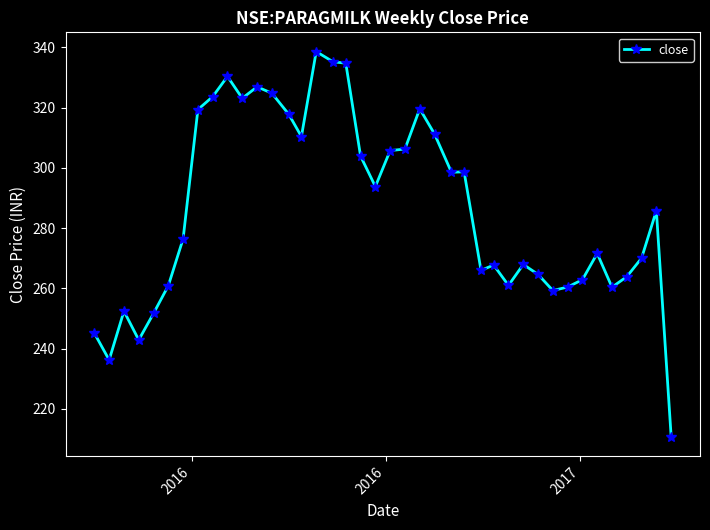

True or false: the data has more than 0 interior local peaks.

True